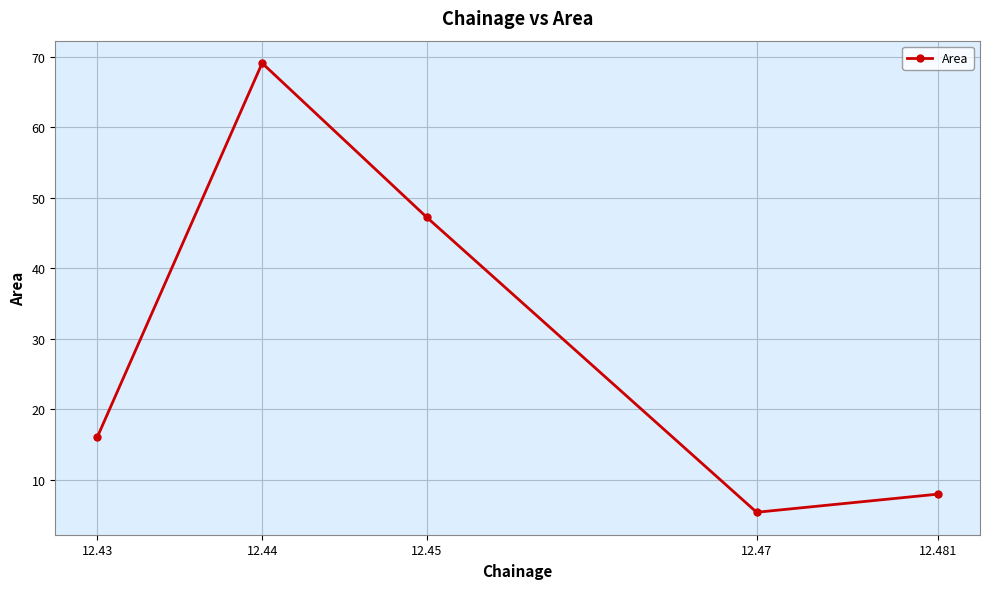

Reading left to right, transcribe all the data shown in this chart.

16.1	69.1	47.2	5.4	8.0